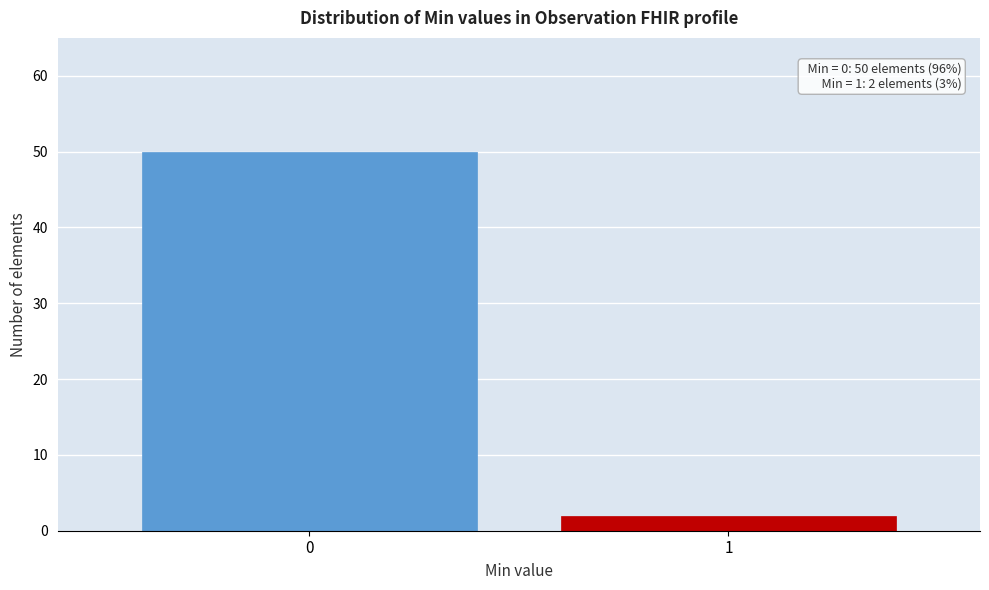

Reading left to right, list all the values displayed in this chart.

0=50	1=2